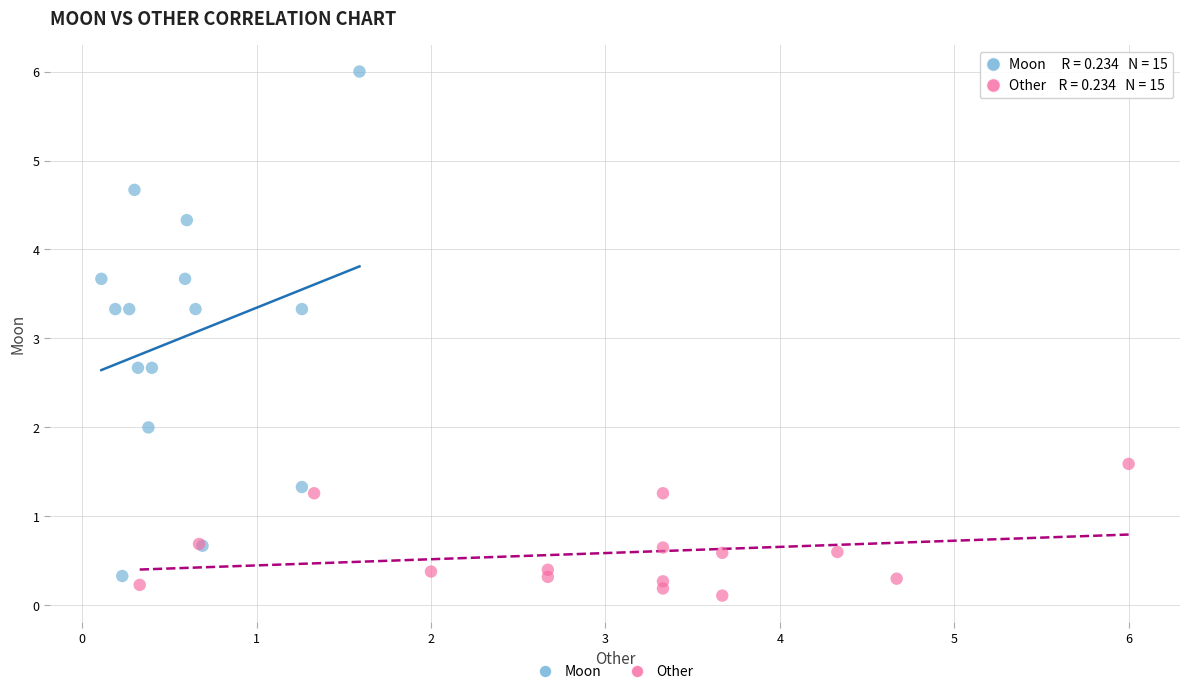

Which series has the widest spread of Y values?

Moon